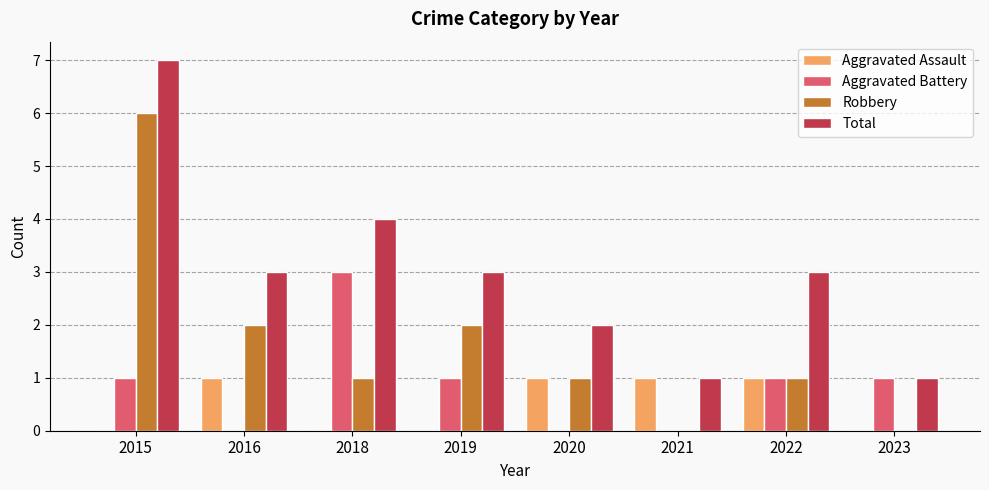

At which label is Total closest to 4?

2018